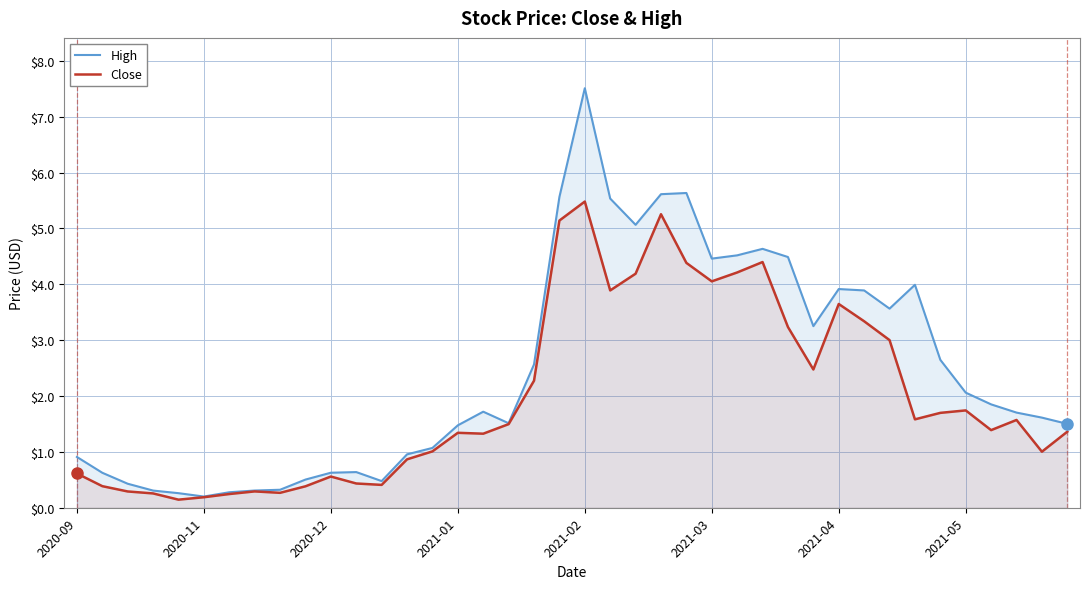

Which series has the widest spread of values?

High